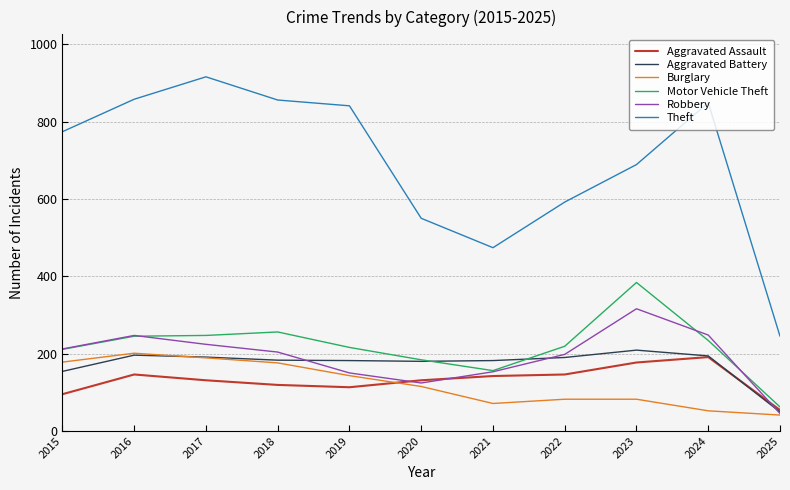

What is the greatest value displayed?

916